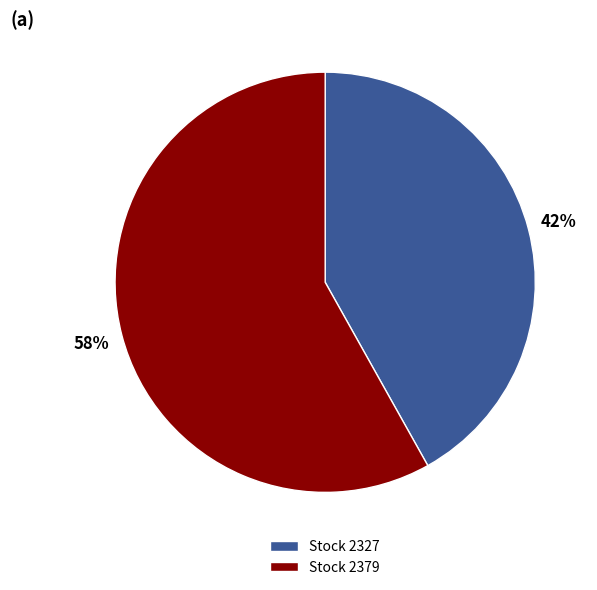

Which category accounts for the majority?

Stock 2379